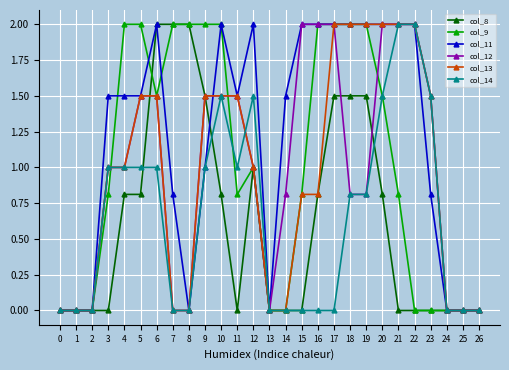

The value of col_11 at 24 is -0.6. True or false?

False